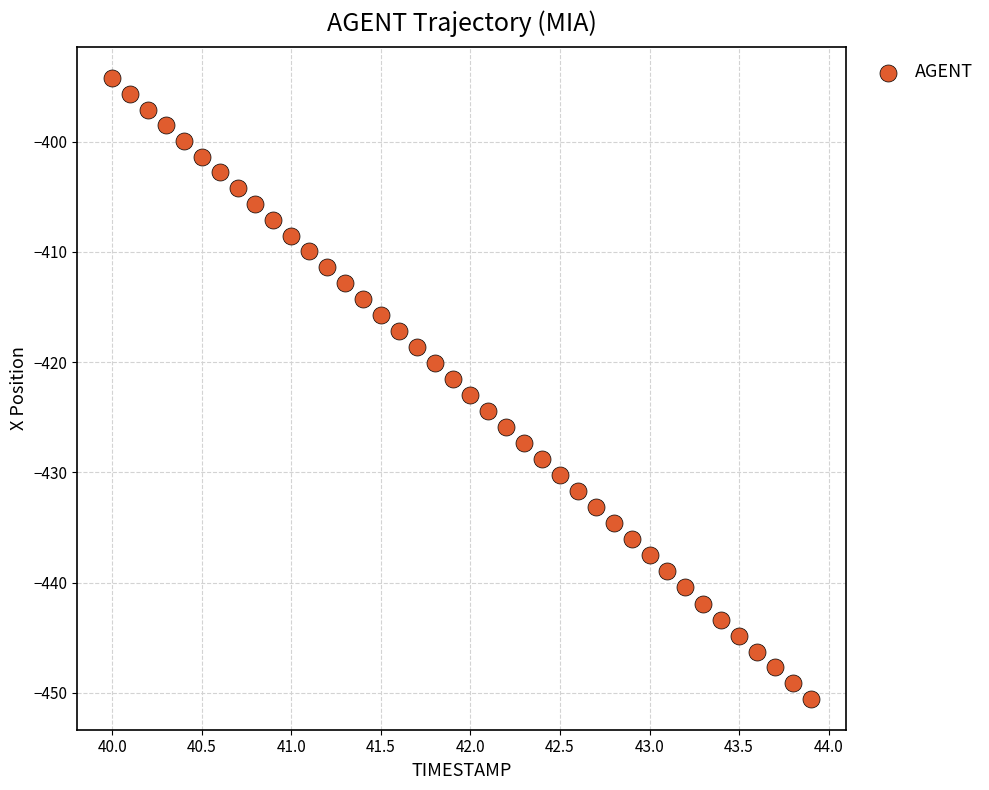

What is the range of Y values (max minus min)?

56.3